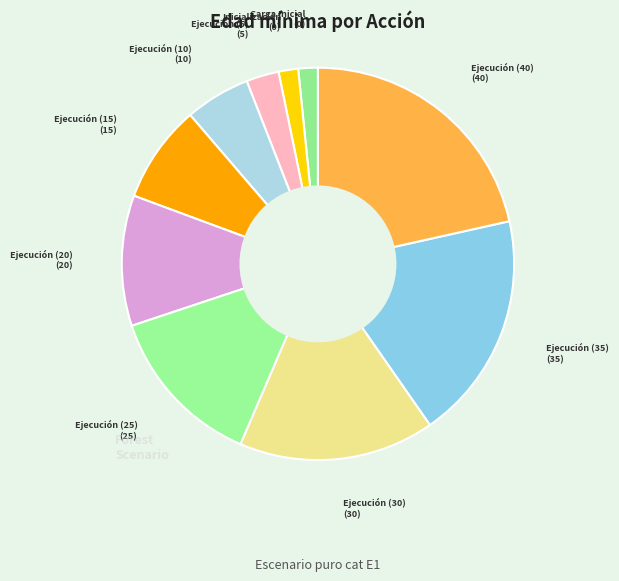

How many slices are in this pie chart?

10